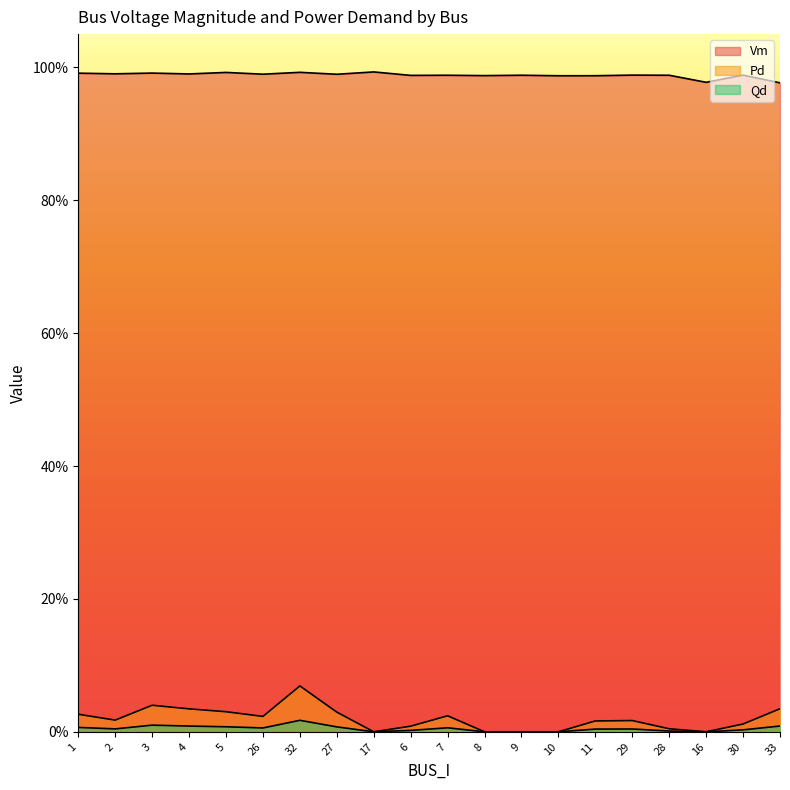

Reading left to right, extract all data points from this chart.

Vm: 1.0	1.0	1.0	1.0	1.0	1.0	1.0	1.0	1.0	1.0	1.0	1.0	1.0	1.0	1.0	1.0	1.0	1.0	1.0	1.0
Pd: 0.0	0.0	0.0	0.0	0.0	0.0	0.1	0.0	0.0	0.0	0.0	0.0	0.0	0.0	0.0	0.0	0.0	0.0	0.0	0.0
Qd: 0.0	0.0	0.0	0.0	0.0	0.0	0.0	0.0	0.0	0.0	0.0	0.0	0.0	0.0	0.0	0.0	0.0	0.0	0.0	0.0